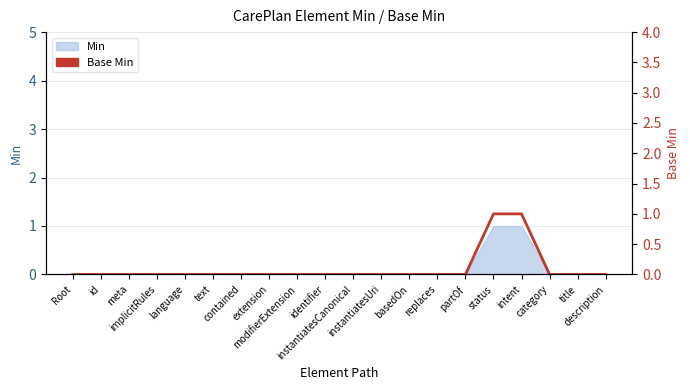

What is the label of the 16th point from the left?

status